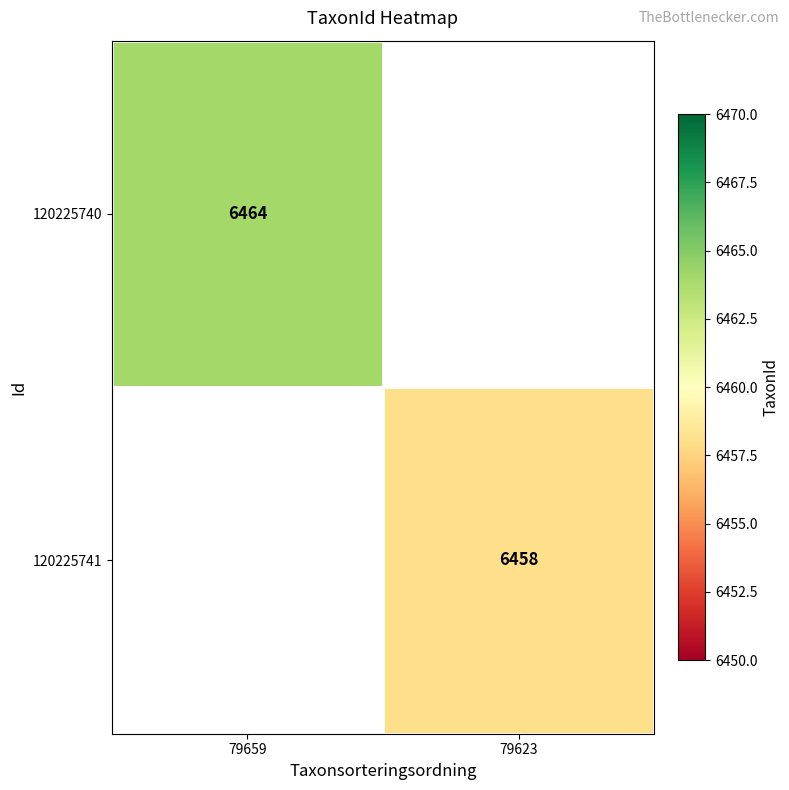

The value of 120225740 at 79659 is 6464. True or false?

True